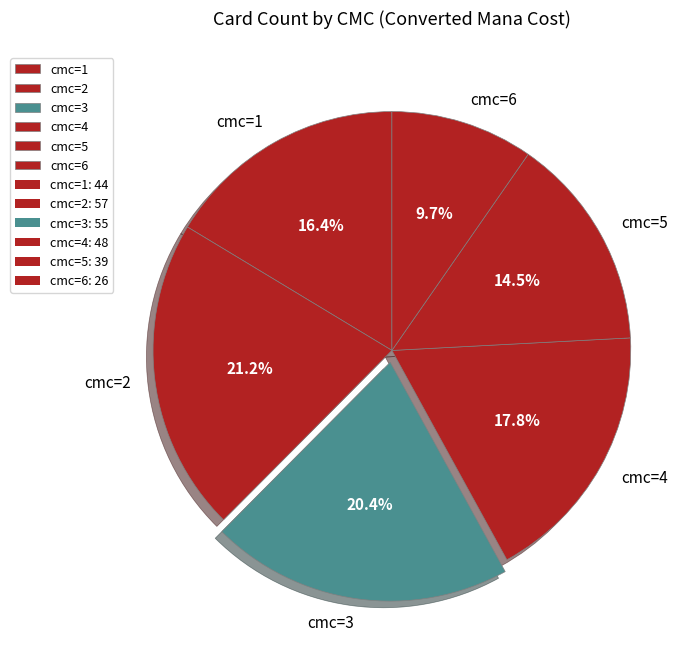

How many slices are in this pie chart?

6